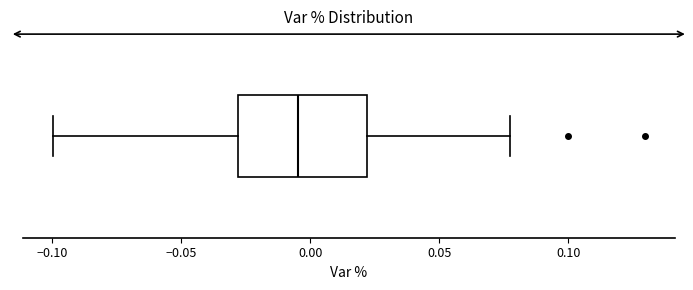

Where does the right whisker of the box end on the x-axis? The values are not printed on the chart, so give them approximately, as read against the axis.

0.075